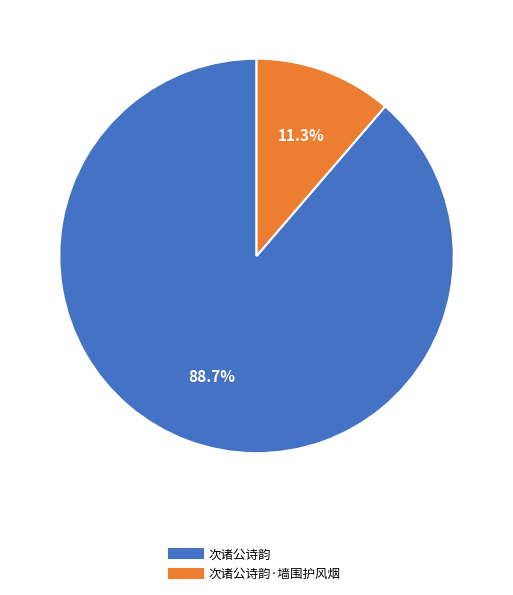

Does any single category account for the majority?

Yes